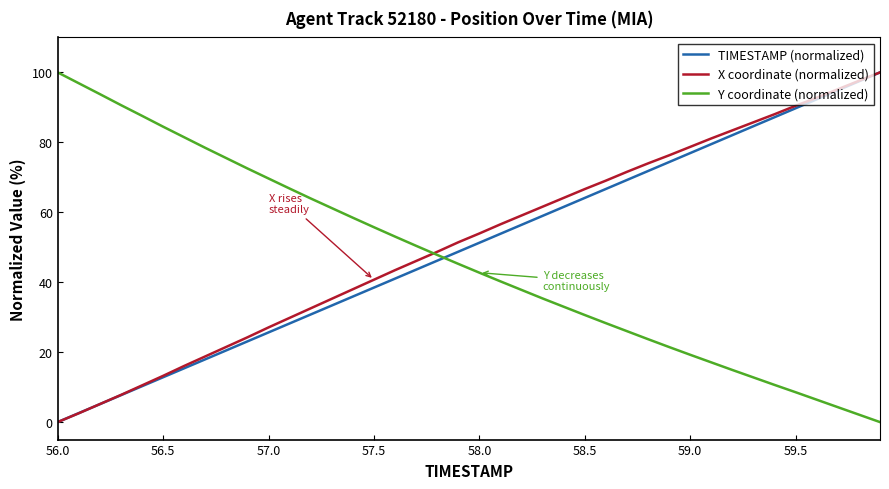

Count the number of data series in this chart.

3